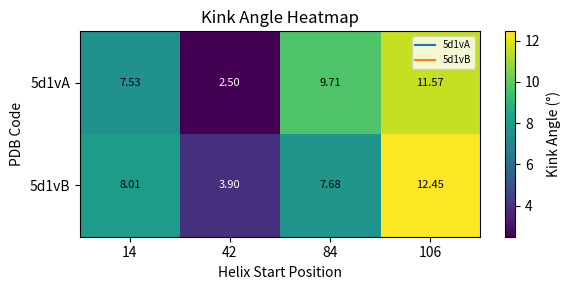

Is the value of 5d1vA at 14 greater than the value of 5d1vB at 42?

Yes